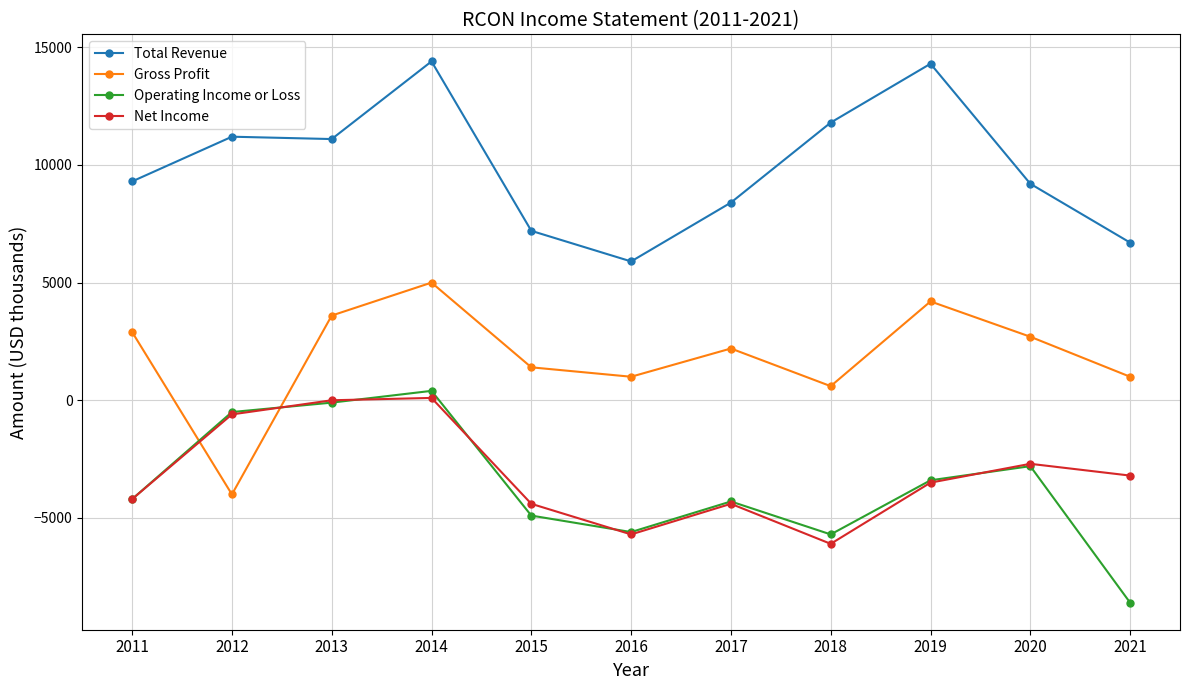

Is it true that Gross Profit equals 600 at 2018?

True